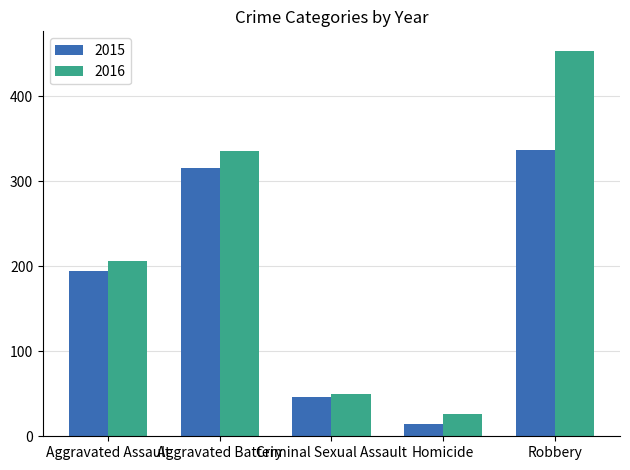

What are all the series names shown in the legend?

2015, 2016